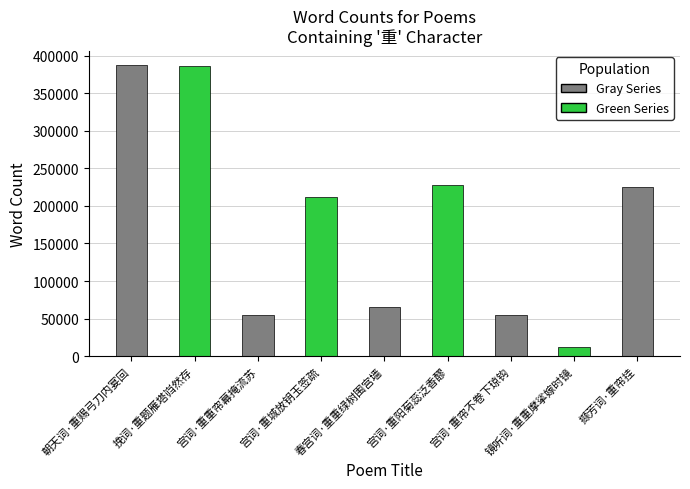

What is the sum of the values at 宫词·重阳菊蕊泛香醪 and 镜听词·重重摩挲嫁时镜?

240315